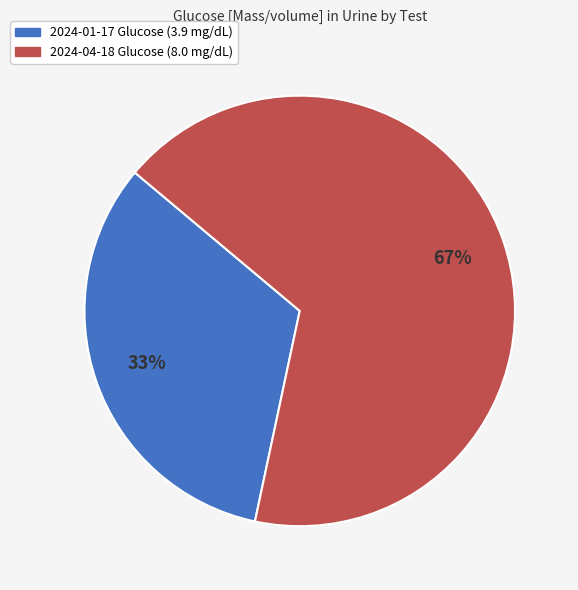

To the nearest percent, what is the difference between the largest and smallest slice percentages?

34%